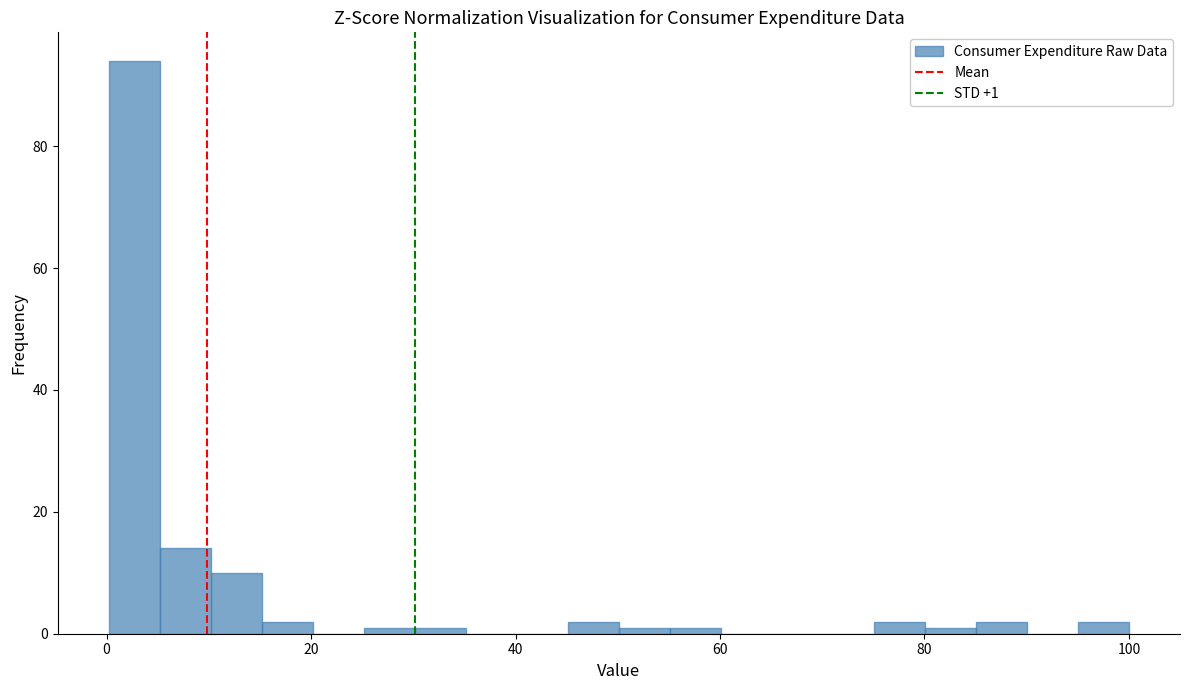

Read against the x-axis, roughly where is the centre of the tallest bar?

2